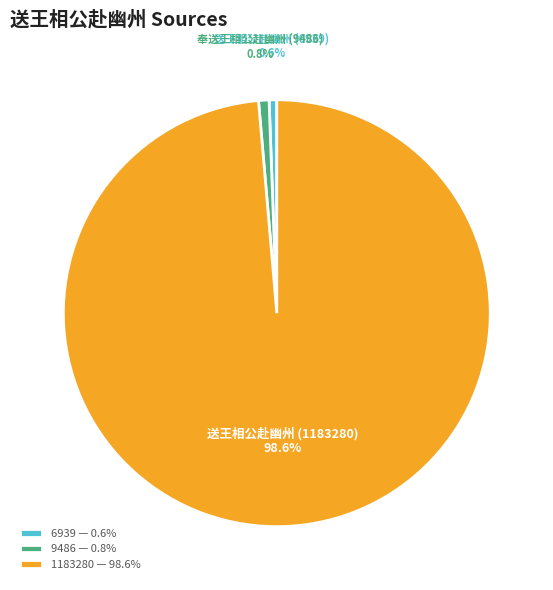

Count the number of slices in the pie.

3